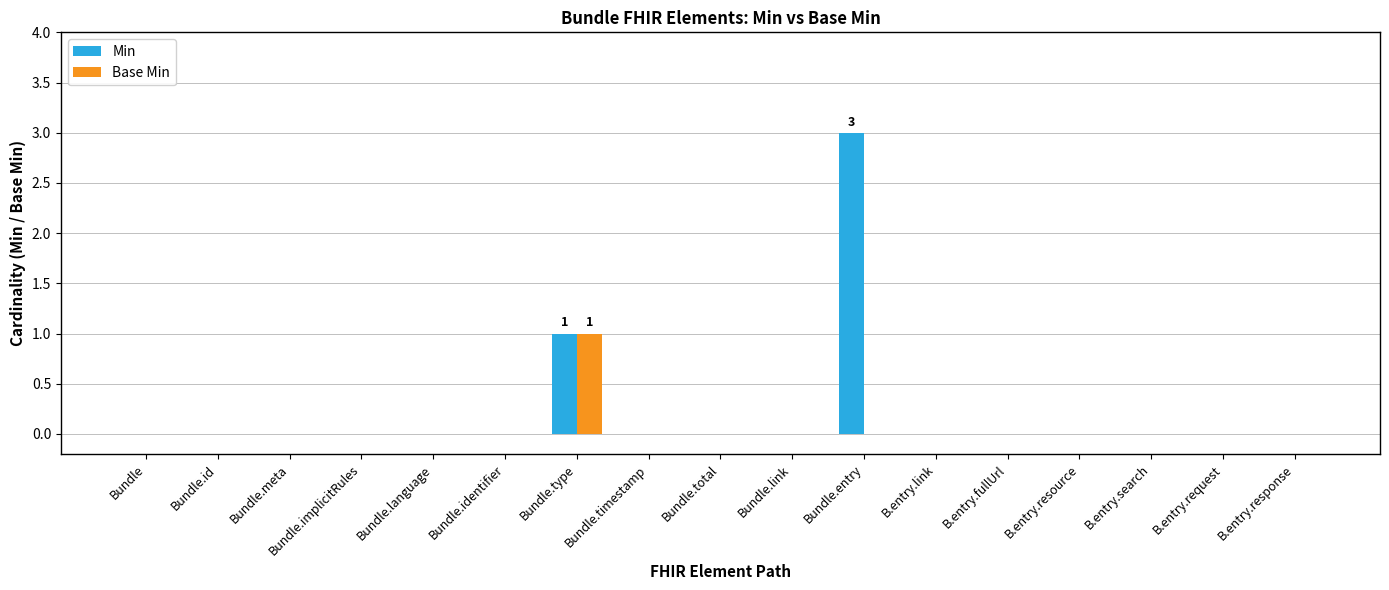

The Min series shows 0 at Bundle.meta. True or false?

True